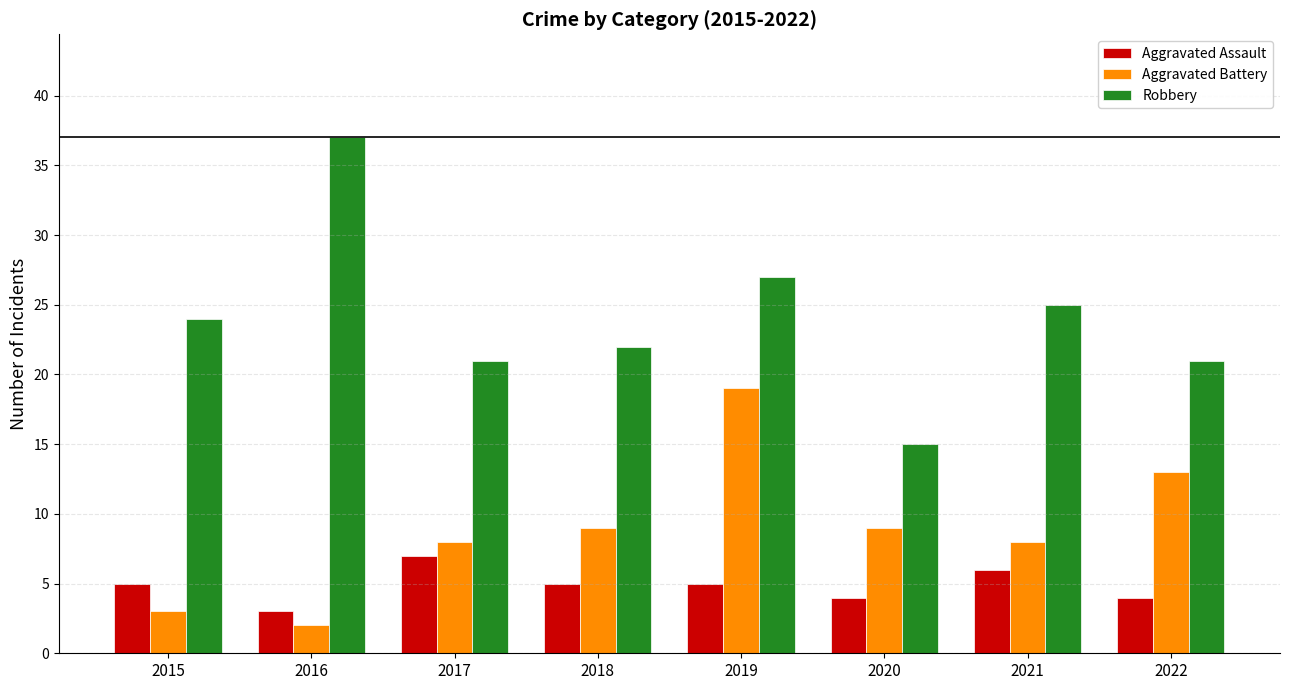

Between 2015 and 2018, which series saw the biggest shift?

Aggravated Battery